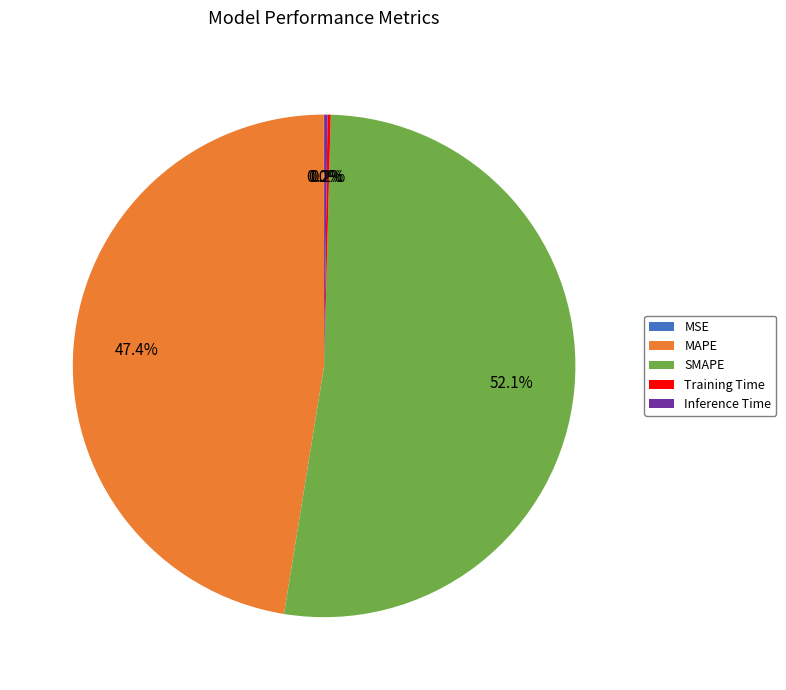

What is the ratio of the value at SMAPE to the value at MAPE?

1.1